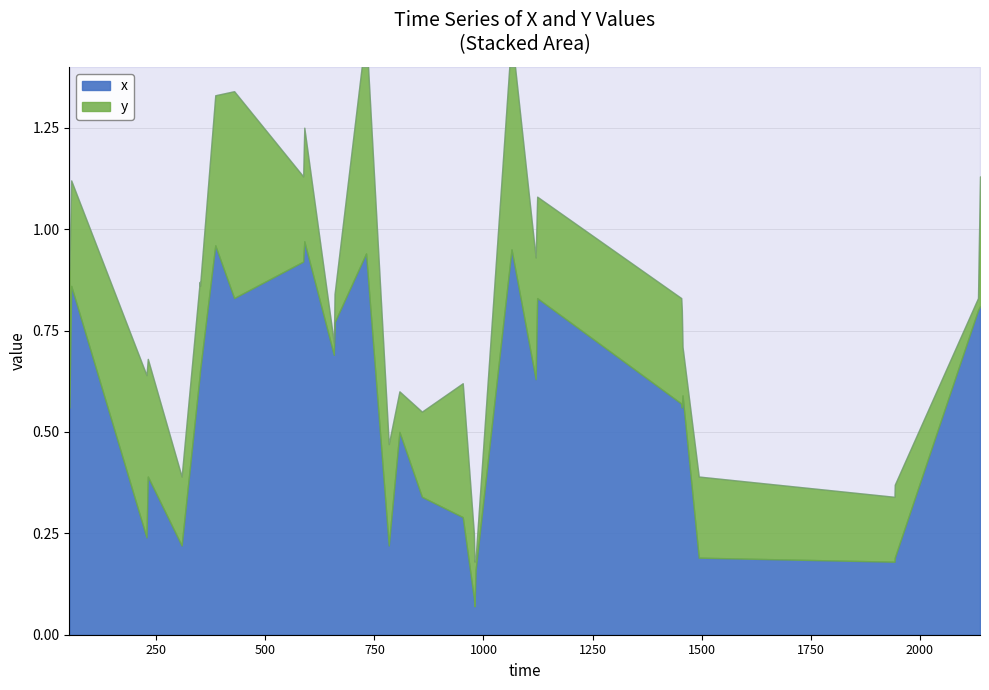

What is the label of the 2nd point from the right?

2133.88